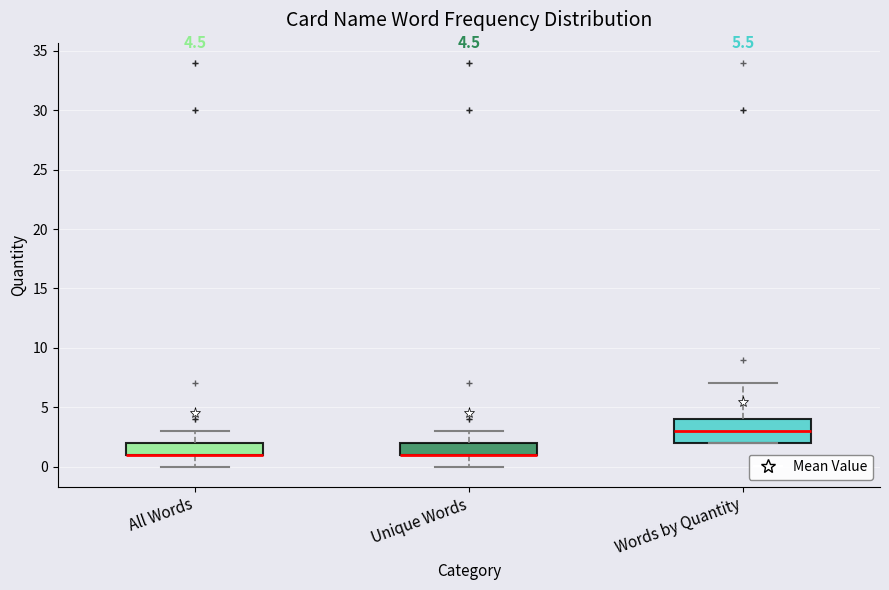

Comparing the boxes themselves (not the whiskers), which one is the tallest?

Words by Quantity